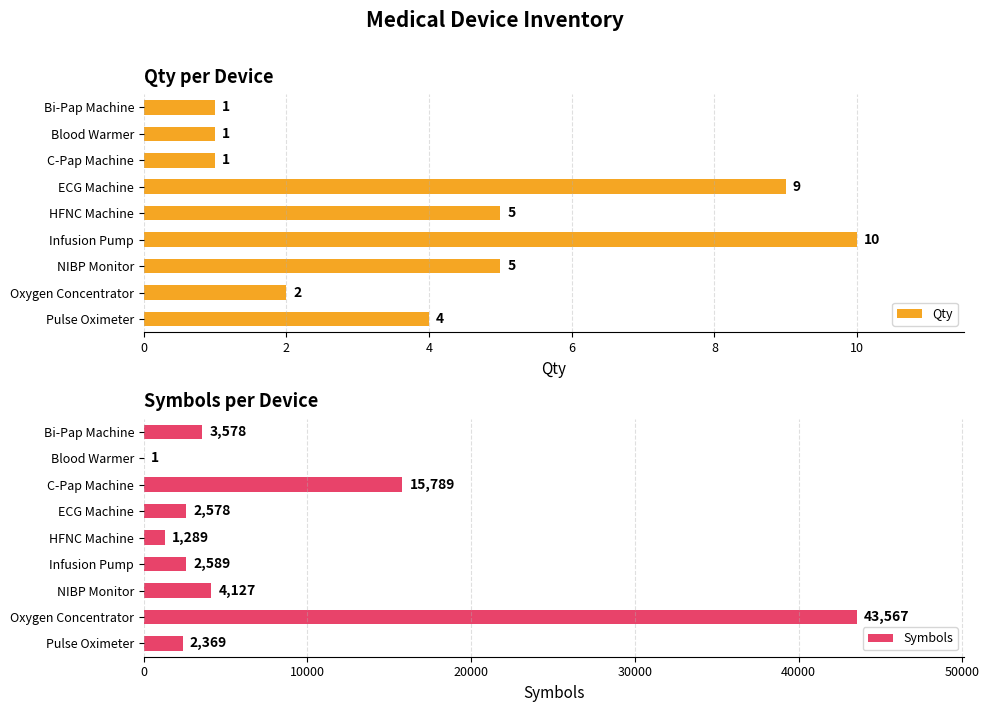

Reading left to right, list all the values displayed in this chart.

Qty: 1	1	1	9	5	10	5	2	4
Symbols: 3578	1	15789	2578	1289	2589	4127	43567	2369